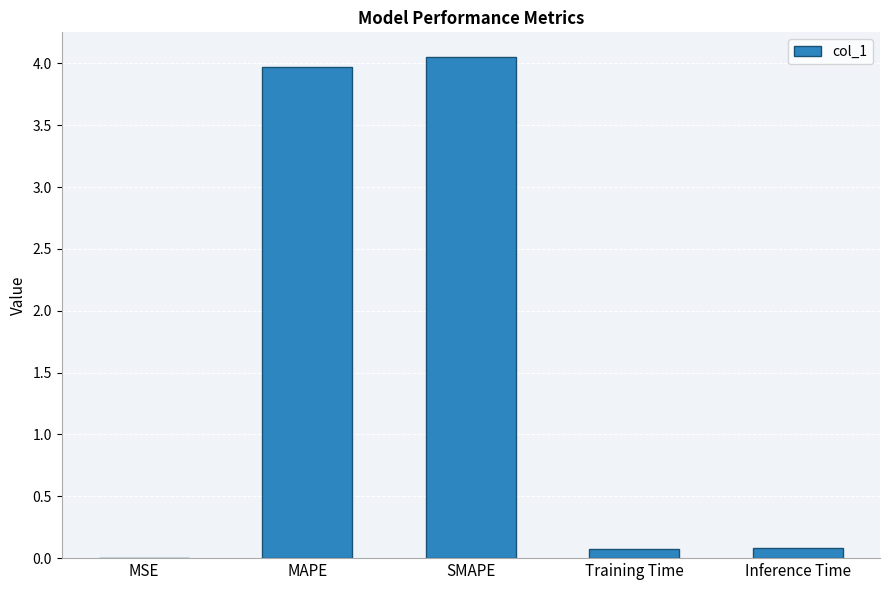

Are the bars horizontal?

No